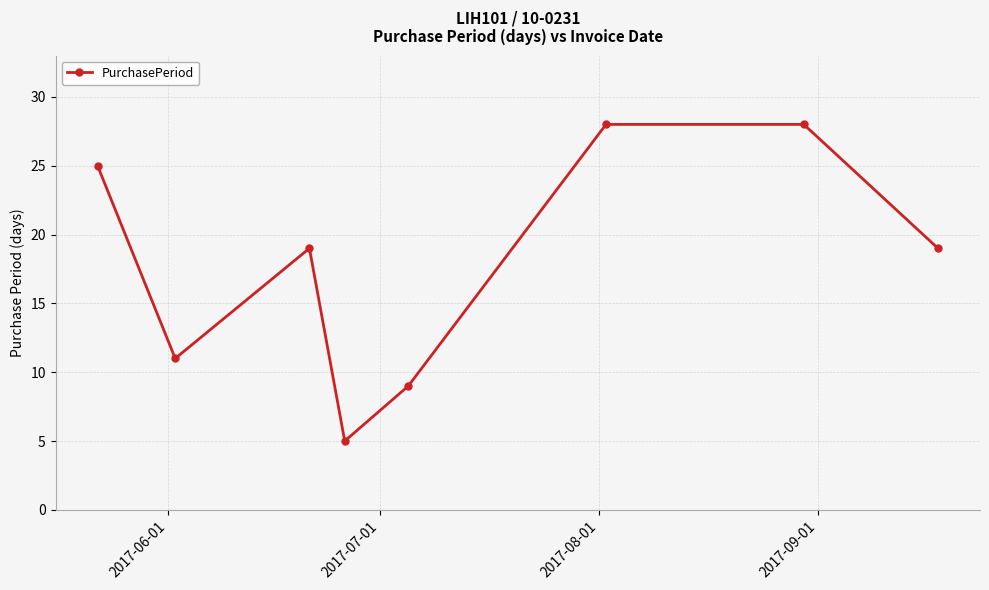

What is the difference between the maximum and second lowest values?

19